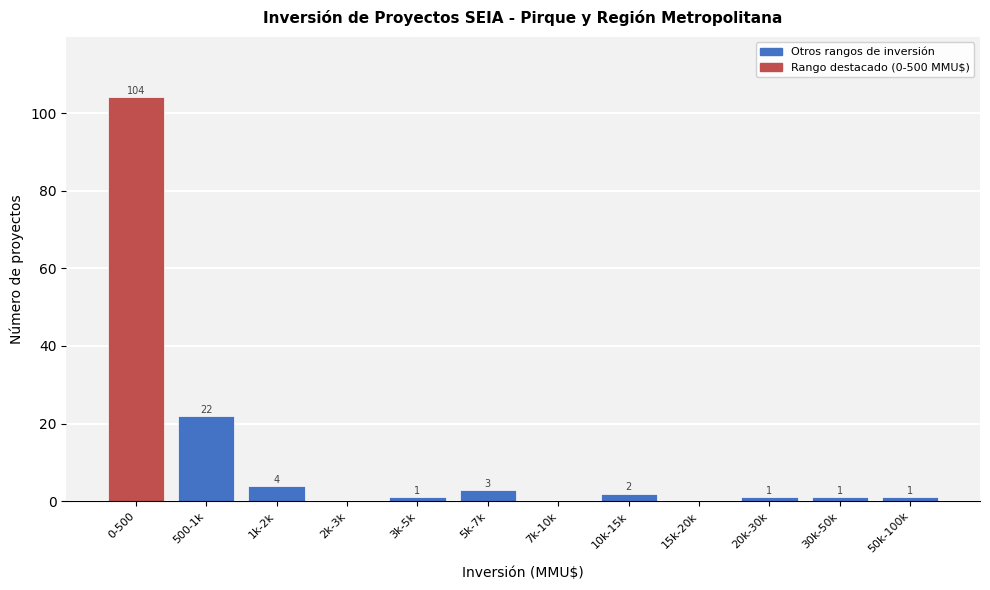

Reading left to right, extract all data points from this chart.

0-500=104	500-1k=22	1k-2k=4	2k-3k=0	3k-5k=1	5k-7k=3	7k-10k=0	10k-15k=2	15k-20k=0	20k-30k=1	30k-50k=1	50k-100k=1